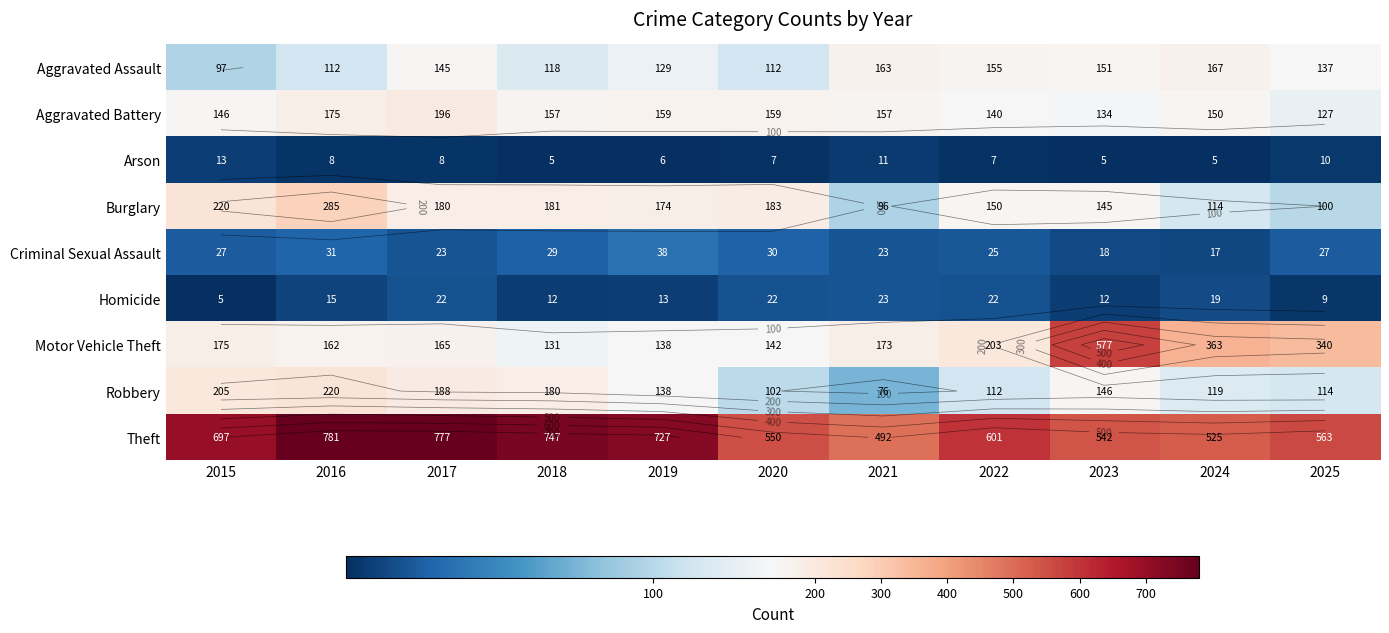

Count the number of categories in the chart.

11